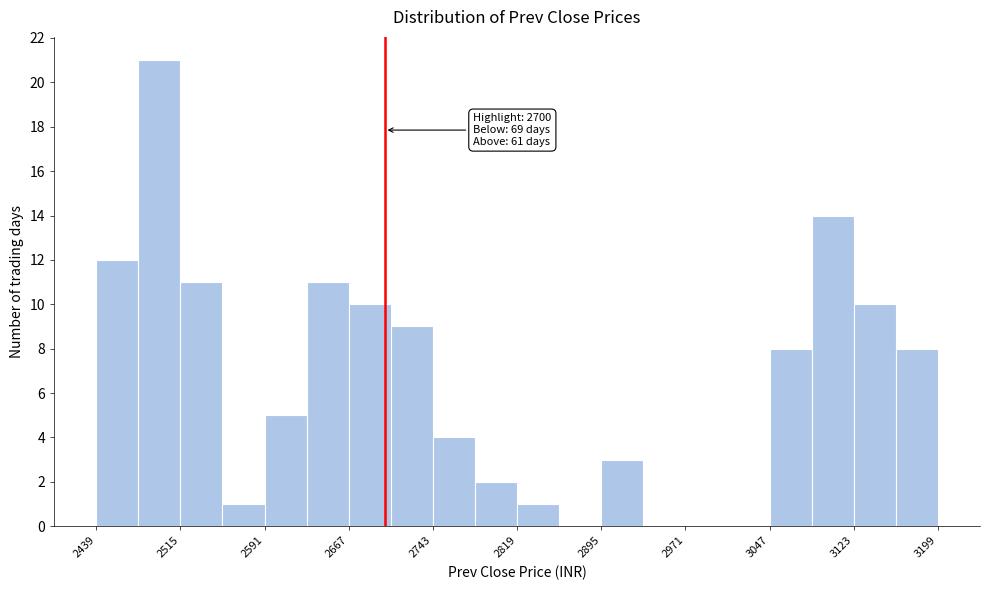

Around what value on the x-axis is the tallest bar? Give the approximate position of its centre, as read against the axis.

2500